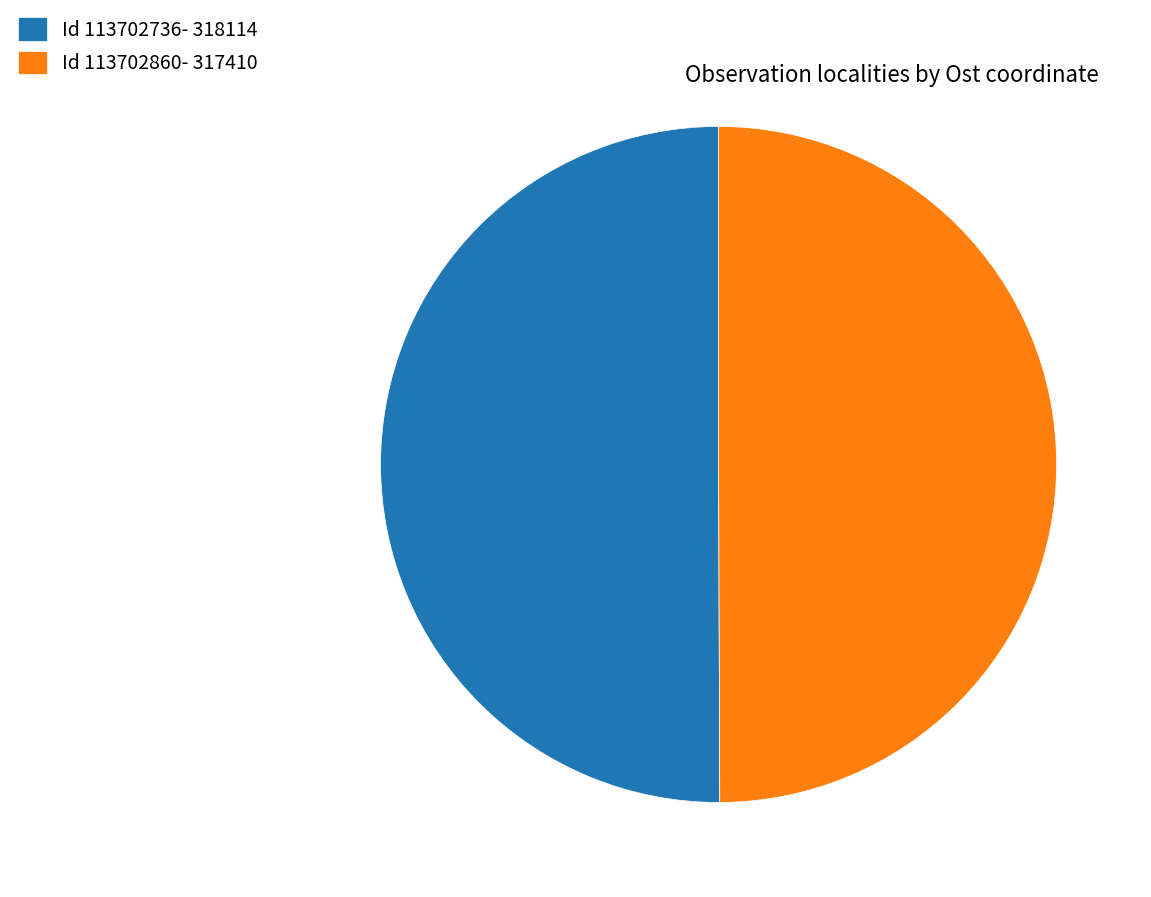

Combined, do Id 113702736- 318114 and Id 113702860- 317410 account for over 50%?

Yes